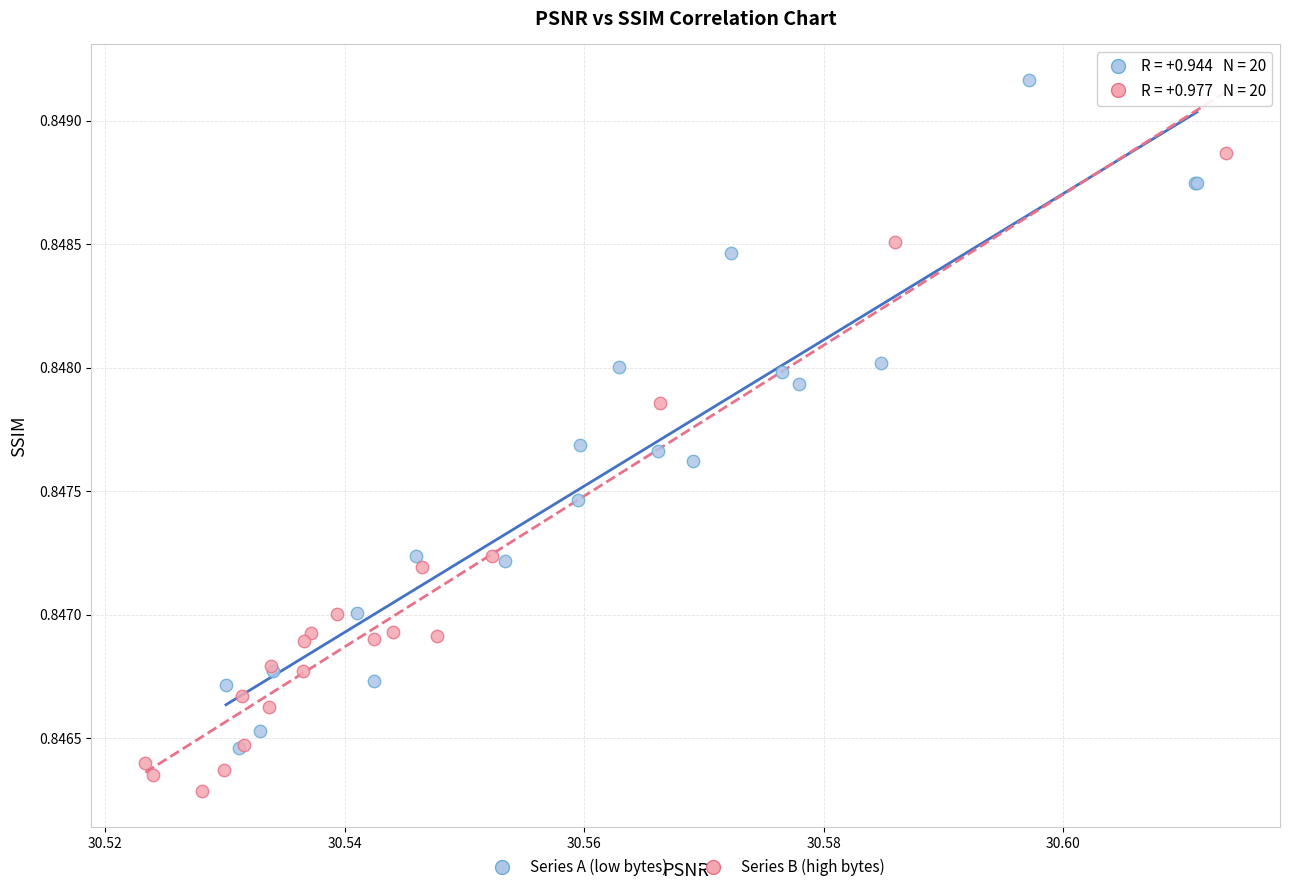

Which series reaches the maximum Y coordinate?

Series A (low bytes)